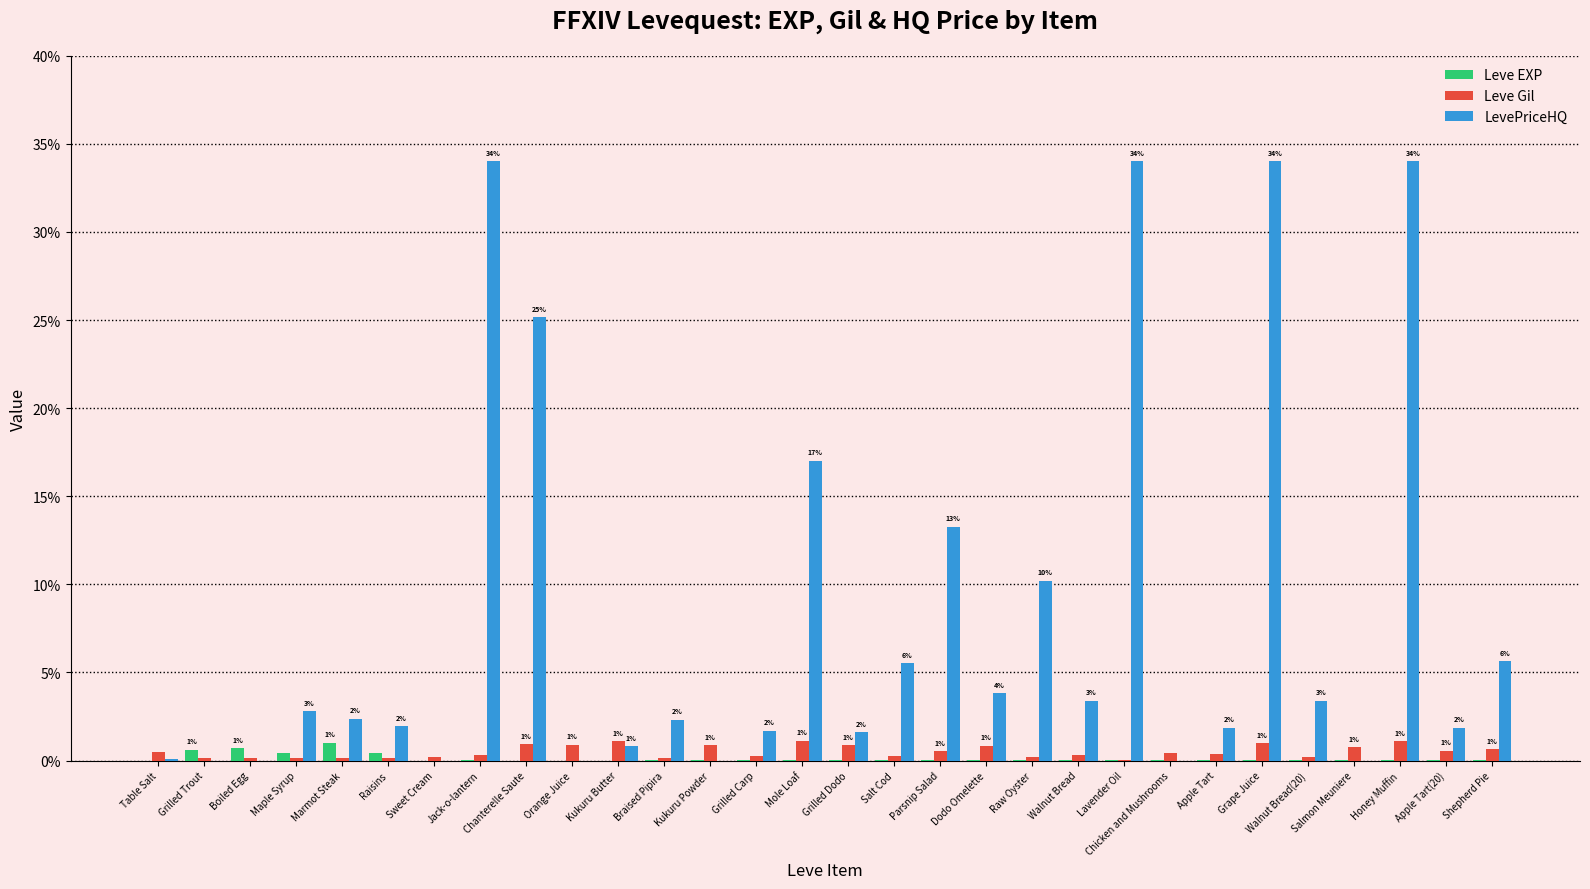

True or false: Leve EXP has a value of 0.0 at Salt Cod.

True